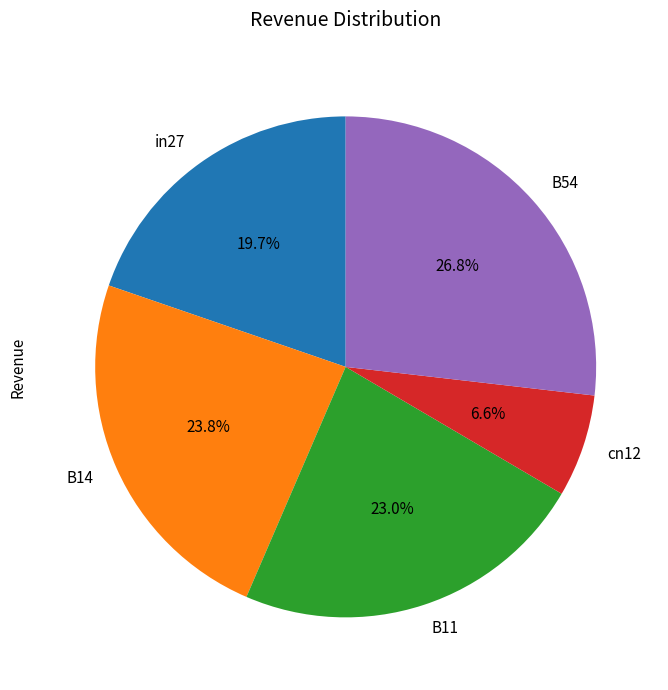

What percentage is the cn12 slice, to the nearest percent?

7%